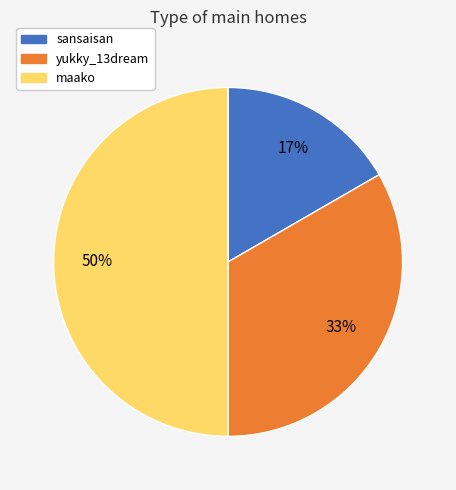

Which slice is the smallest?

sansaisan